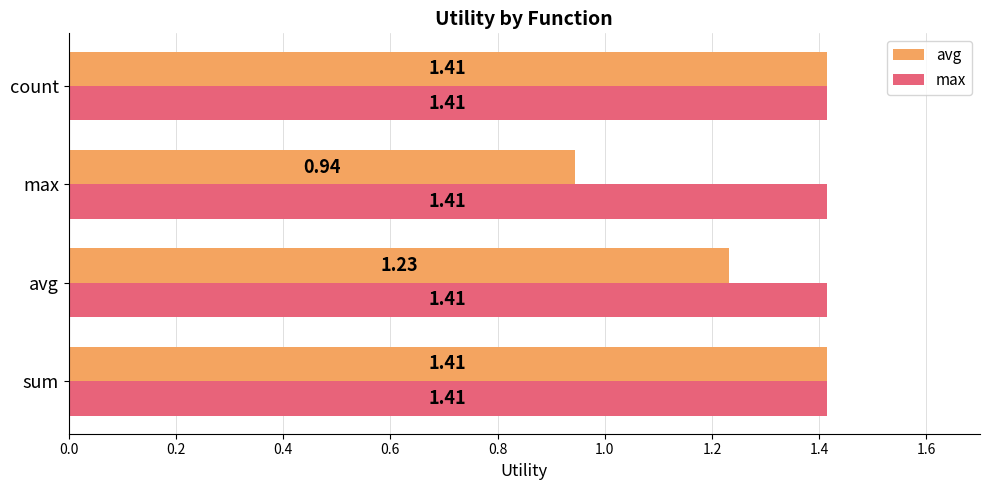

Rank the series by their average value, from highest to lowest.

max, avg